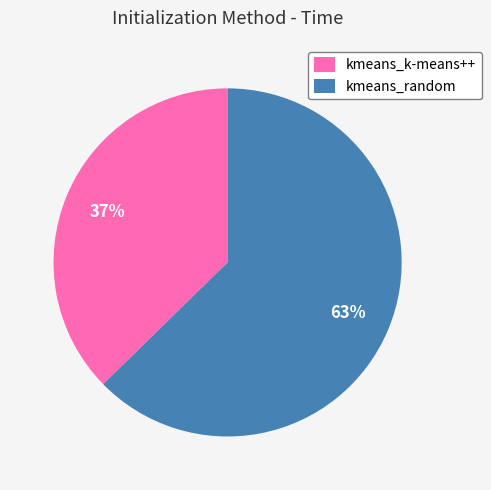

True or false: kmeans_random accounts for 68% of the total.

False